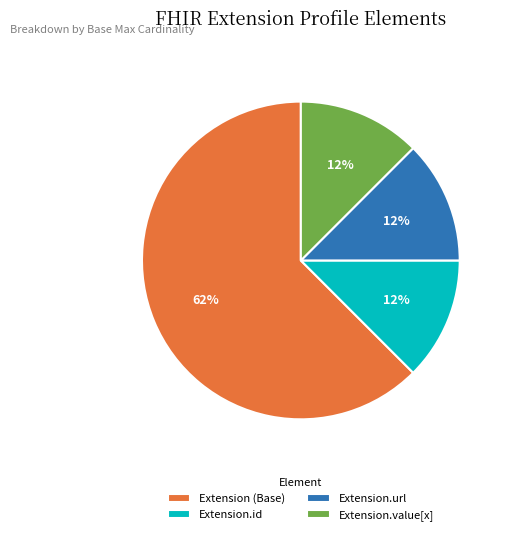

The Extension (Base) slice represents 62% of the pie. True or false?

True